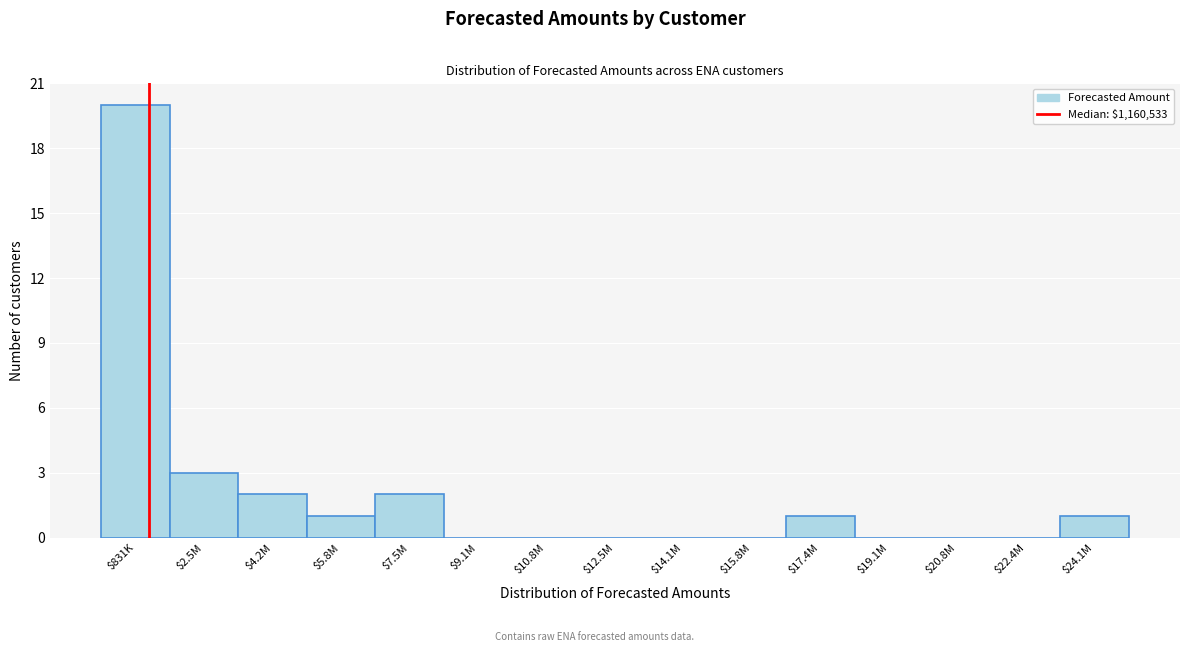

What is the sum of all values?

30